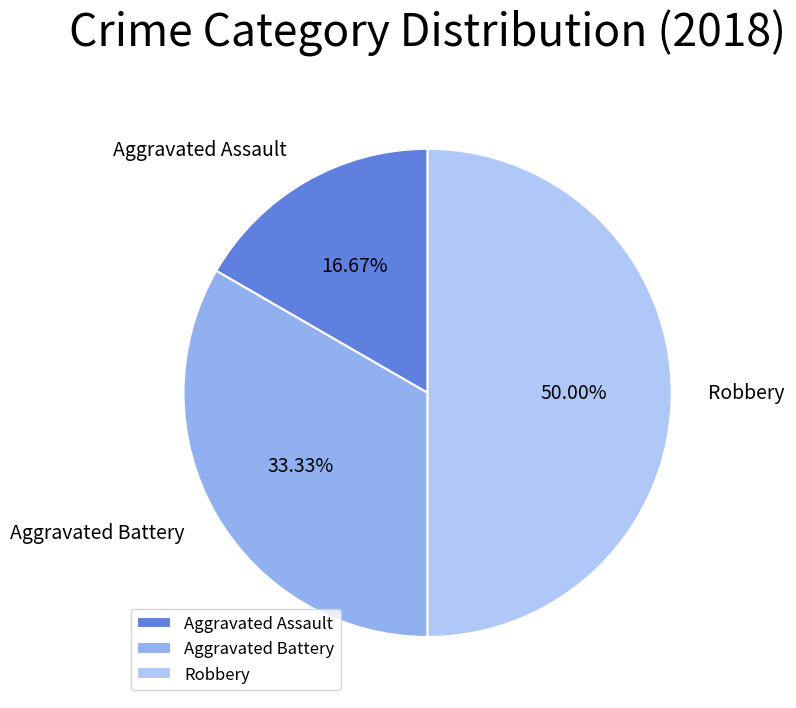

Combined, do Aggravated Assault and Robbery account for over 50%?

Yes